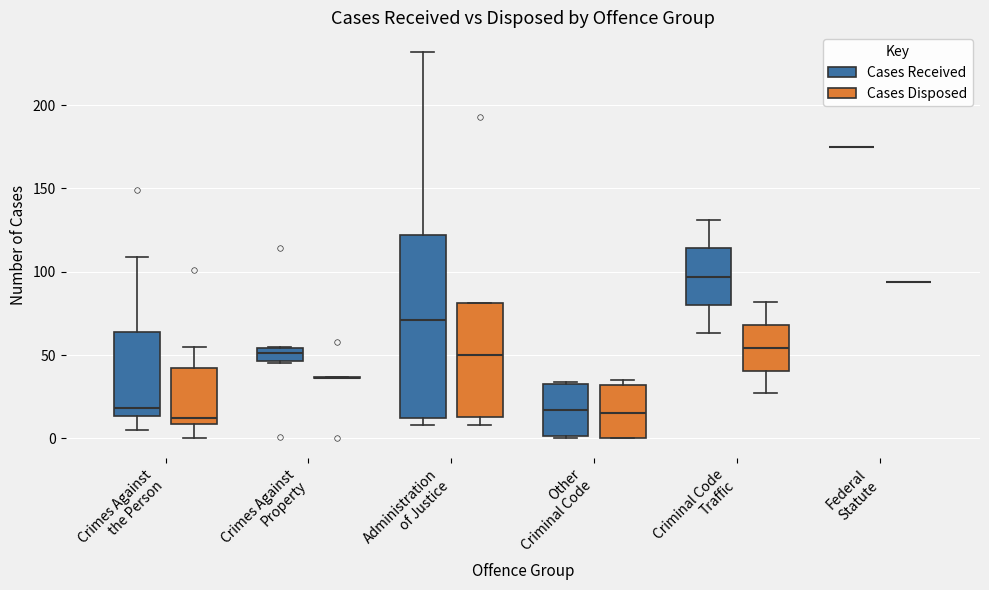

Comparing the boxes themselves (not the whiskers), which one is the tallest?

Administration of Justice (Cases Received)